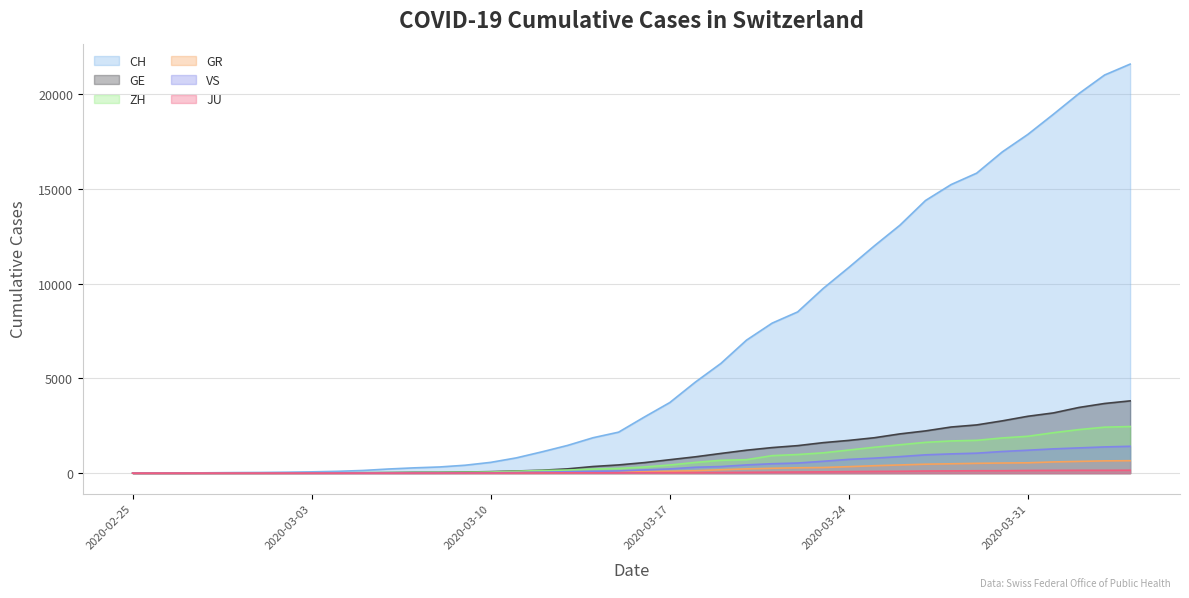

Does the chart have visible grid lines?

Yes